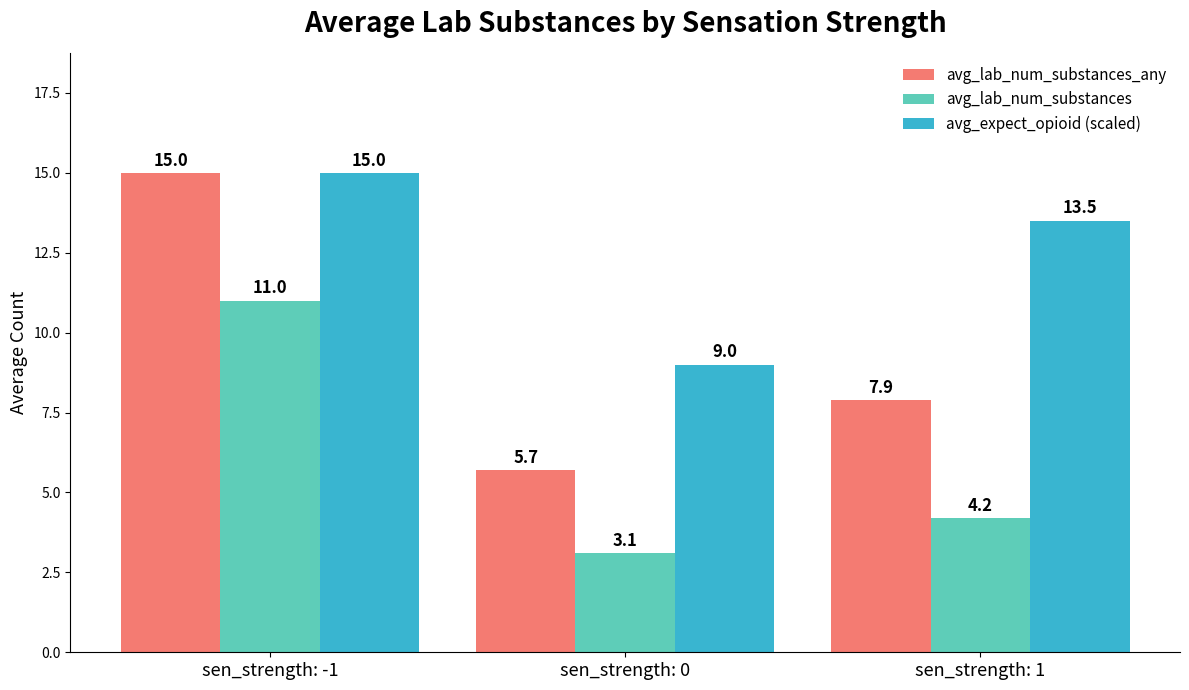

Which series has the widest spread of values?

avg_lab_num_substances_any